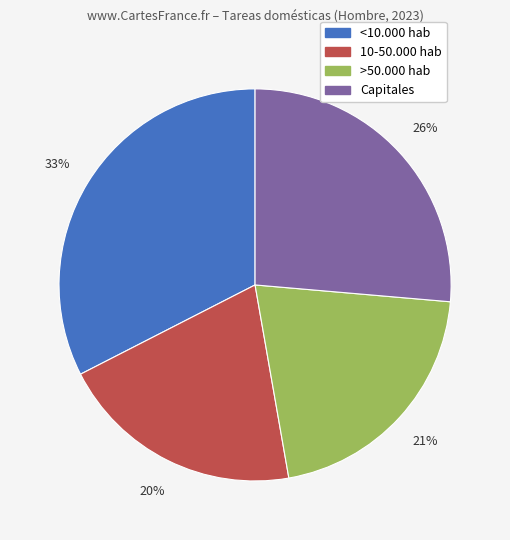

To the nearest percent, what is the average slice percentage?

25%